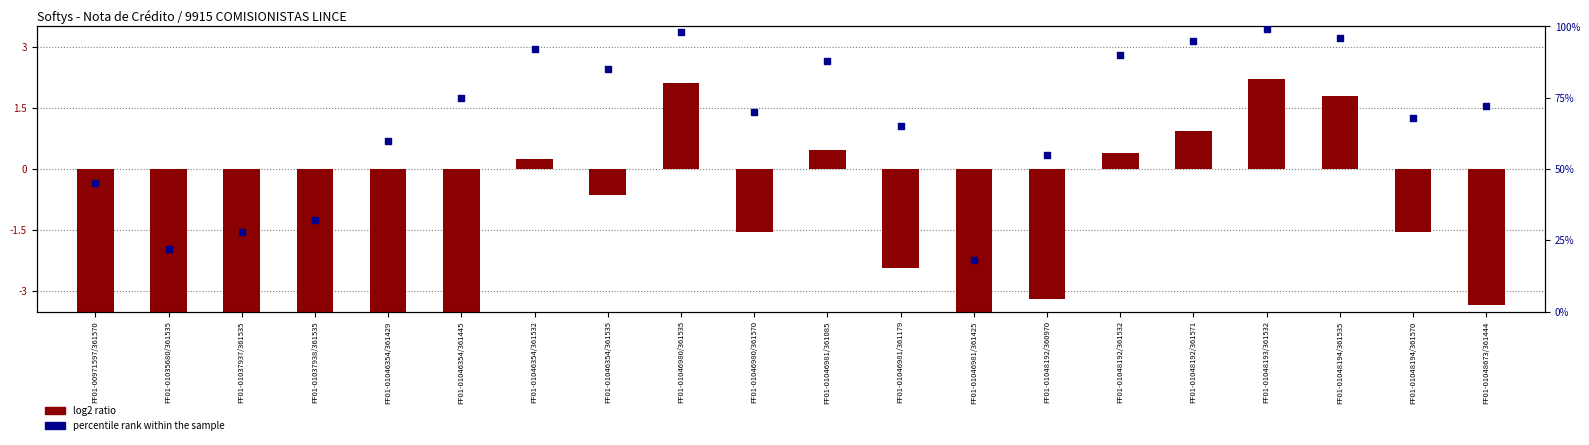

Which series has the largest total across all categories?

percentile rank within the sample